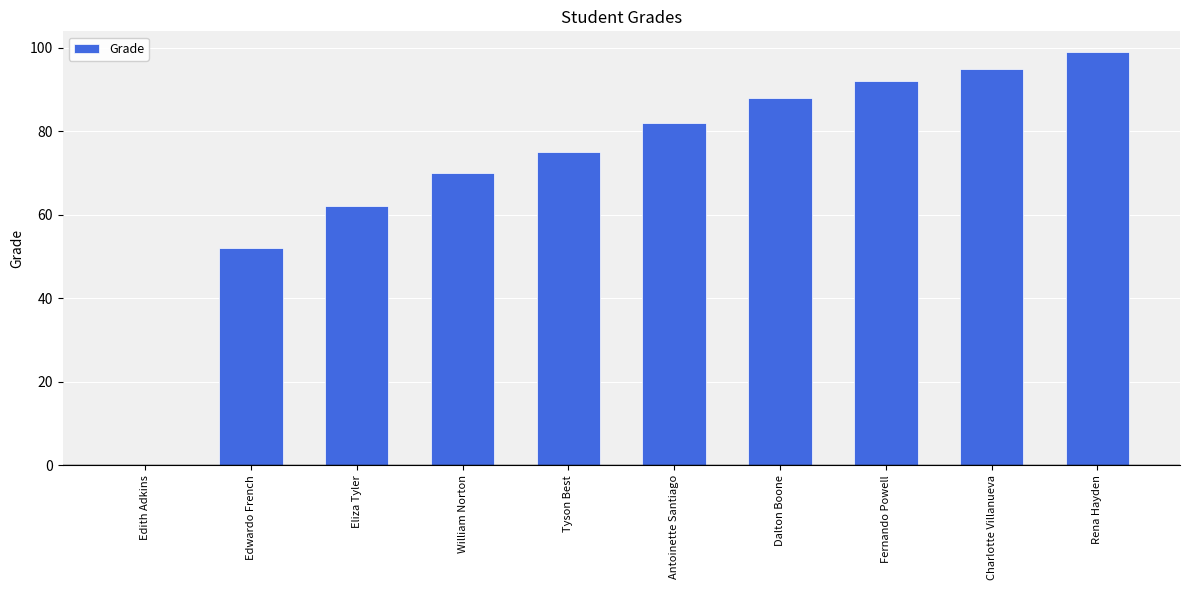

Count the number of data series in this chart.

1